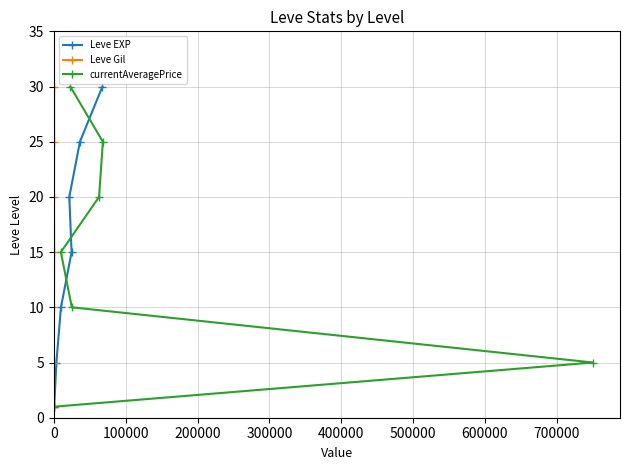

What is the highest value of the Leve Gil series?

30